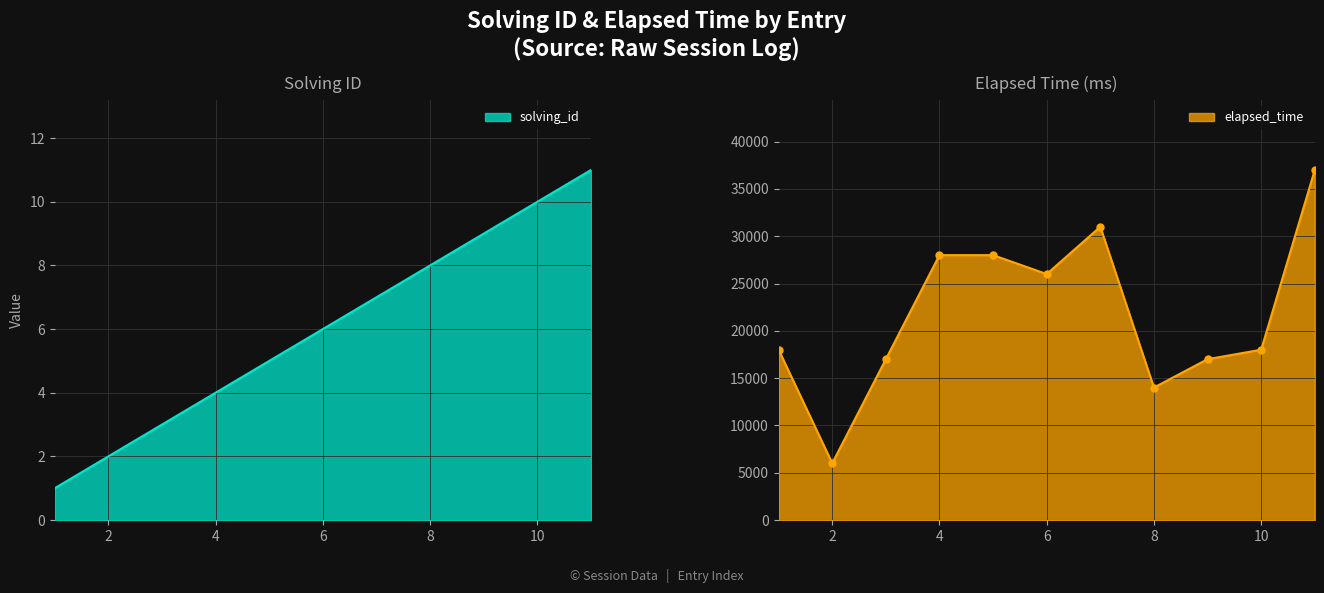

True or false: elapsed_time and solving_id intersect in this chart.

False